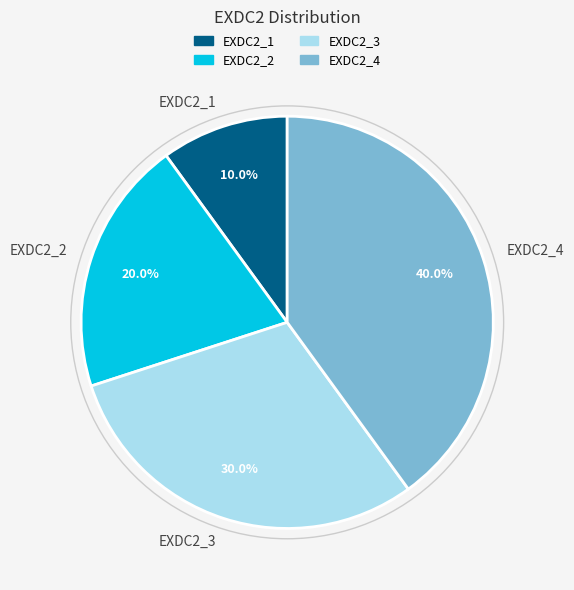

How many segments does this pie chart have?

4